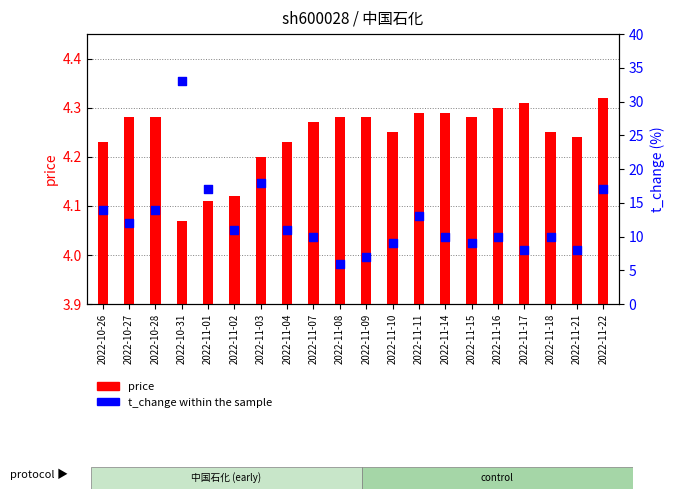

At which category is the sum across all series the highest?

2022-10-31